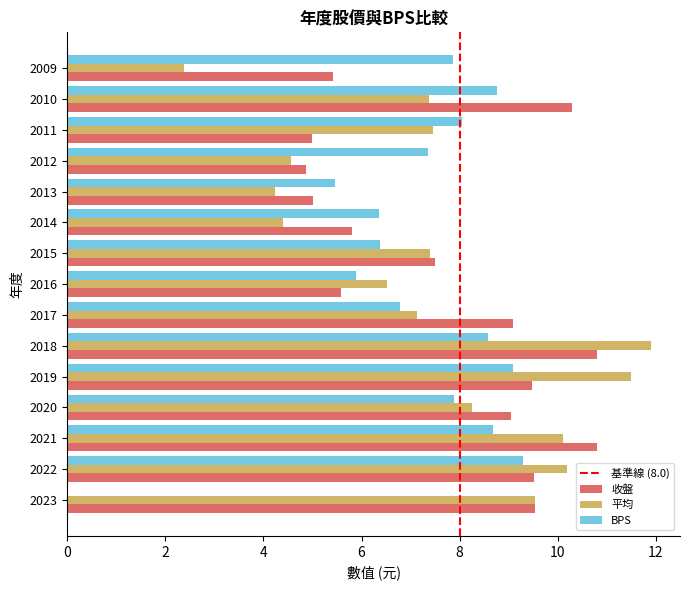

Between 2015 and 2014, which series saw the biggest shift?

平均